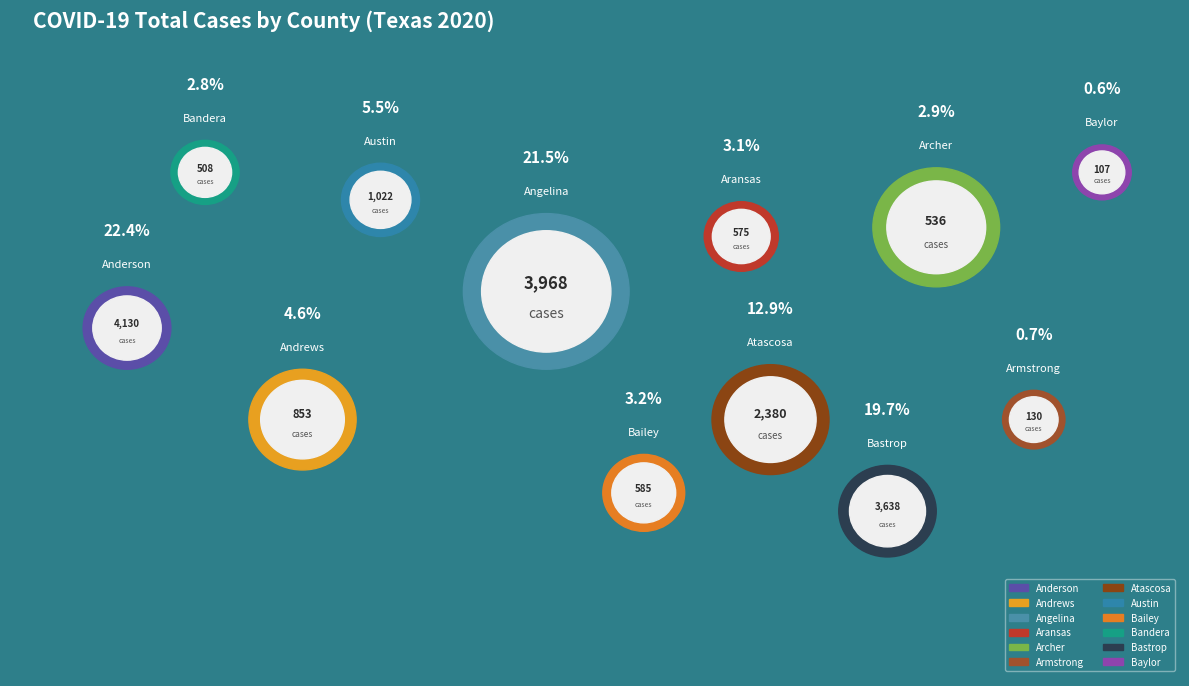

Rank the categories by value from highest to lowest.

Anderson, Angelina, Bastrop, Atascosa, Austin, Andrews, Bailey, Aransas, Archer, Bandera, Armstrong, Baylor